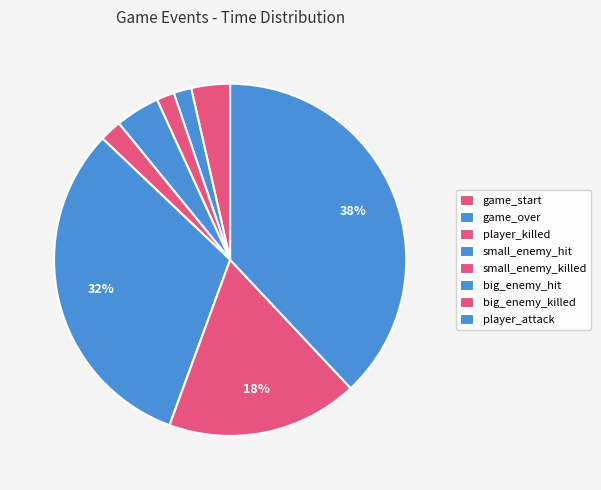

Which category has the smallest portion of the pie?

game_over